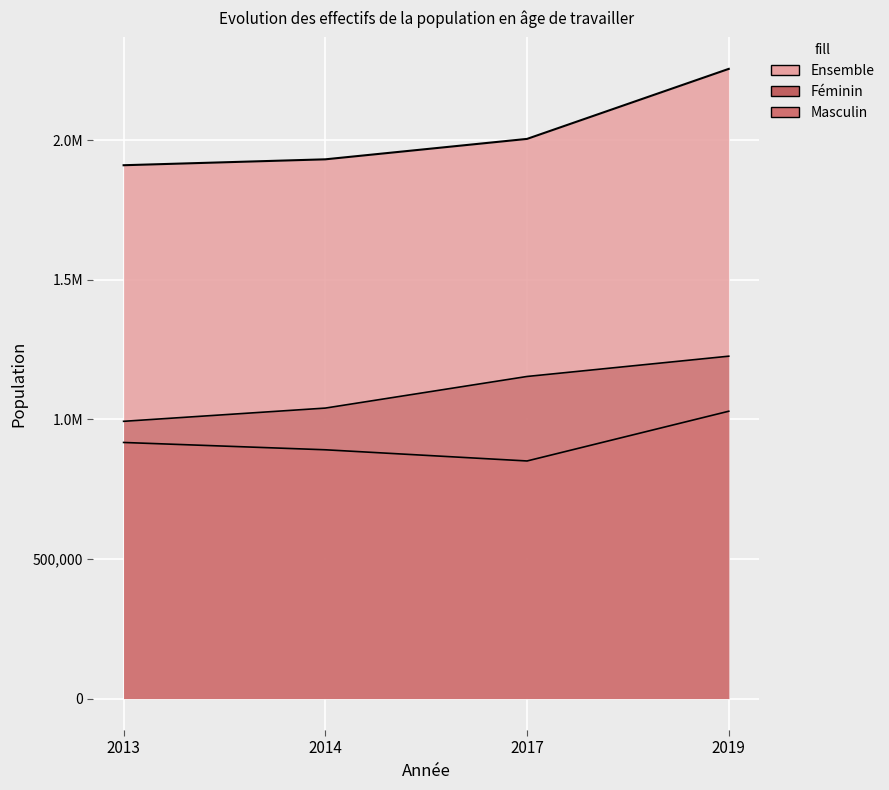

At 2013, list the series in order from smallest to largest.

Masculin, Féminin, Ensemble